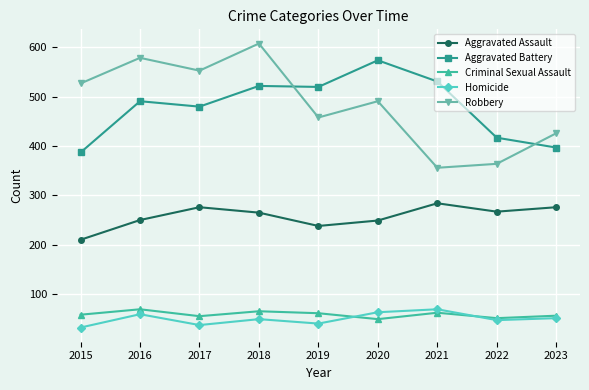

Count the number of data series in this chart.

5